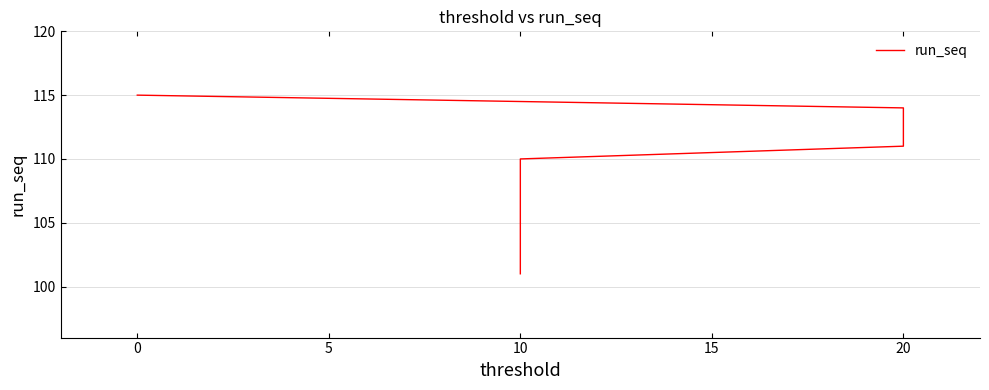

What is the average value?

108